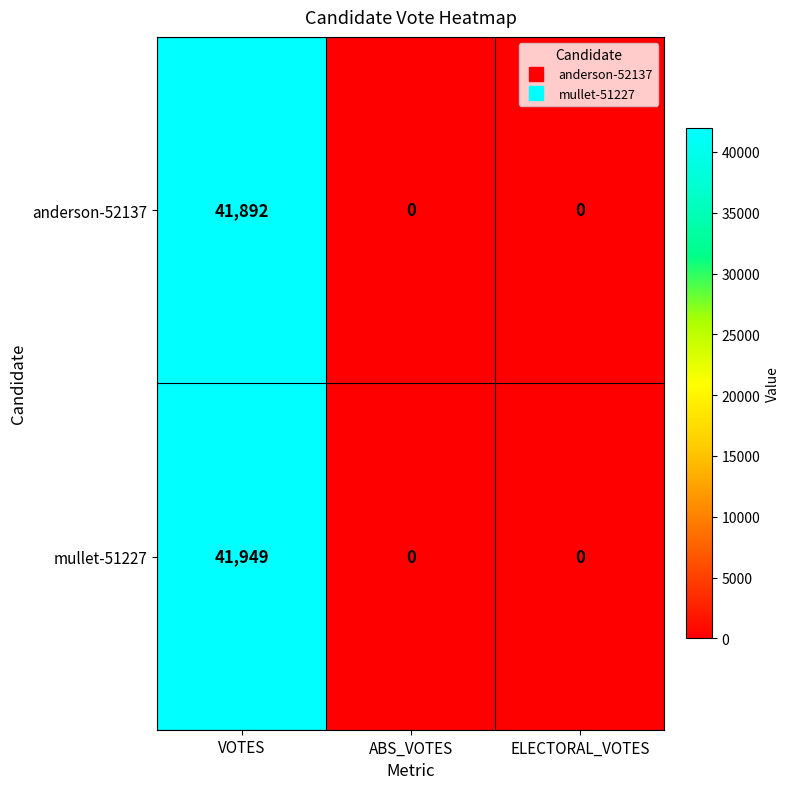

Reading left to right, transcribe all the data shown in this chart.

anderson-52137: 41892	0	0
mullet-51227: 41949	0	0